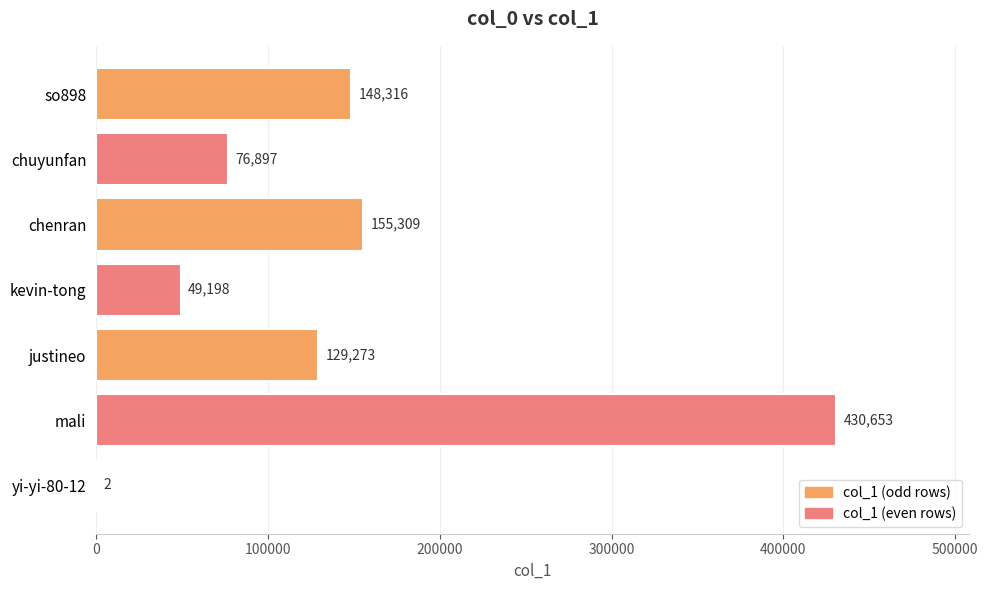

What is the maximum value shown in the chart?

430653